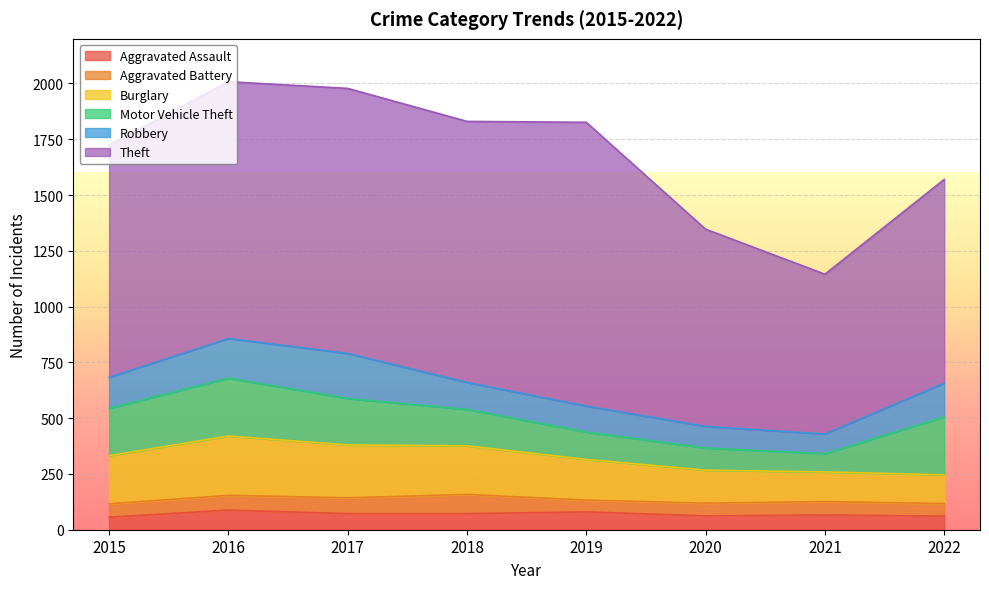

How many data points in Robbery are above 139?

3